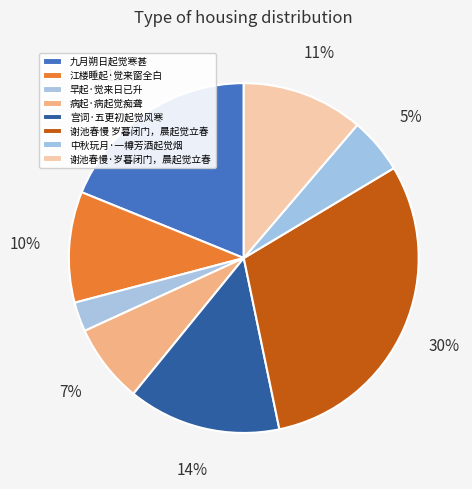

Combined, what portion of the pie is 谢池春慢·岁暮闭门，晨起觉立春 and 中秋玩月·一樽芳酒起觉烟?

16.4%